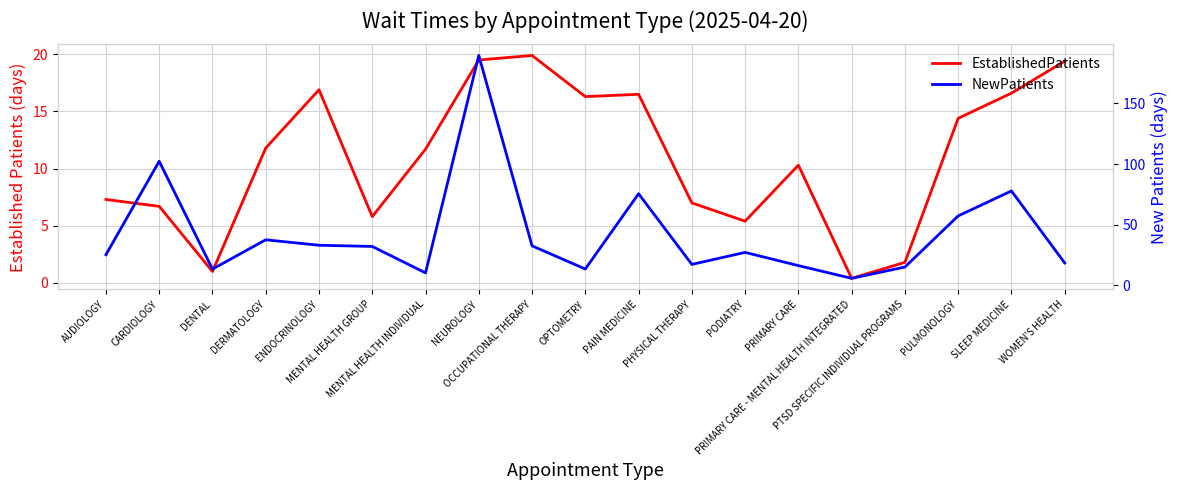

True or false: NewPatients and EstablishedPatients cross at least once.

True